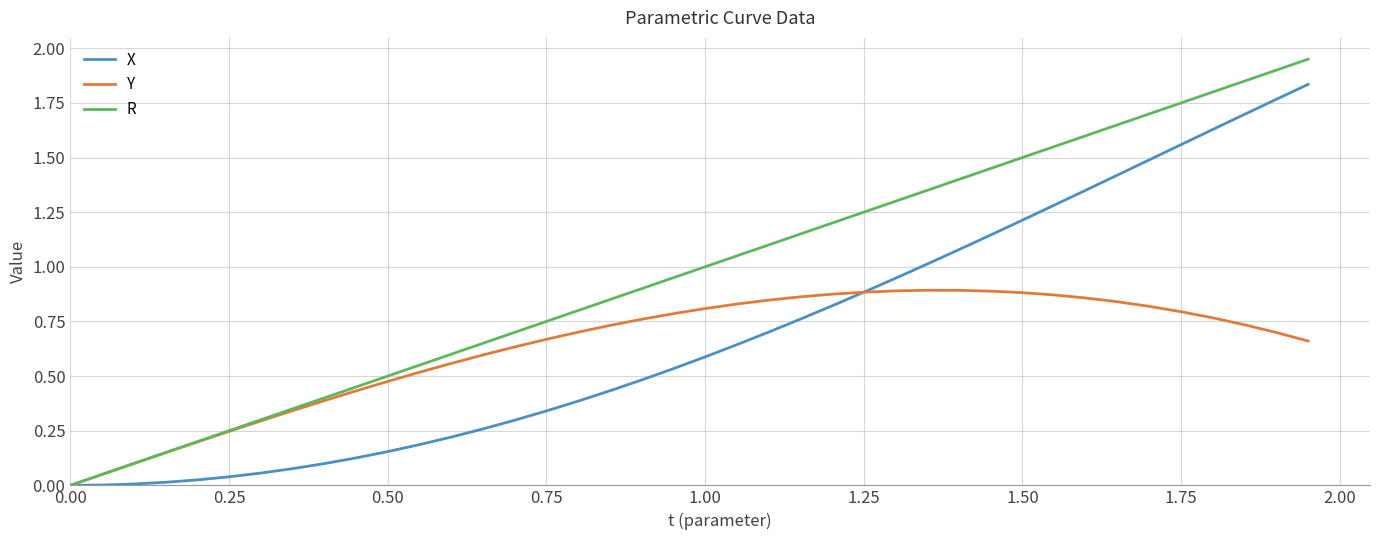

List the series in order of their overall mean, highest first.

R, X, Y